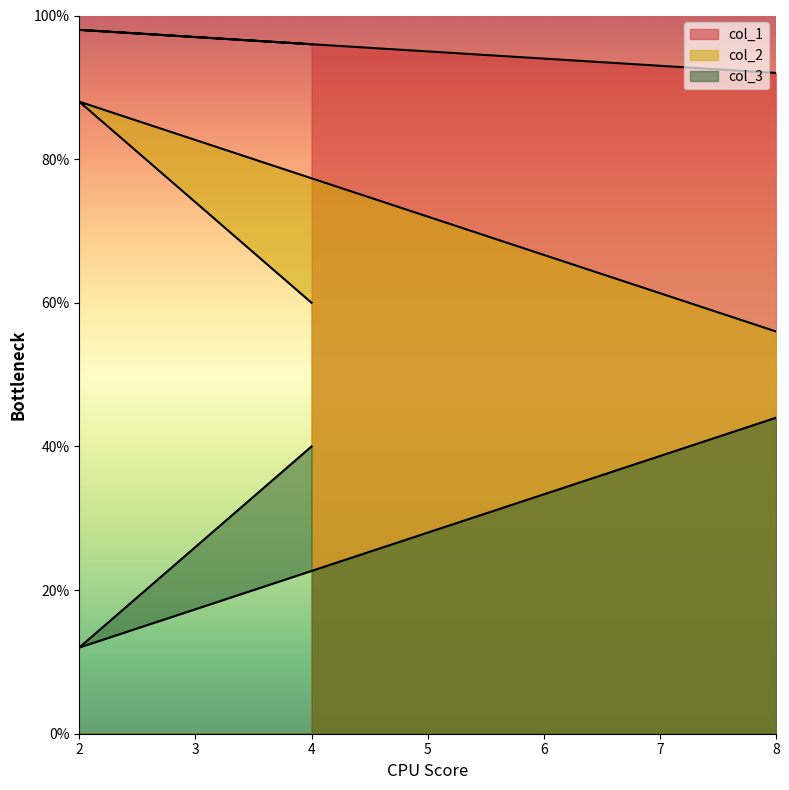

What are all the series names shown in the legend?

col_1, col_2, col_3